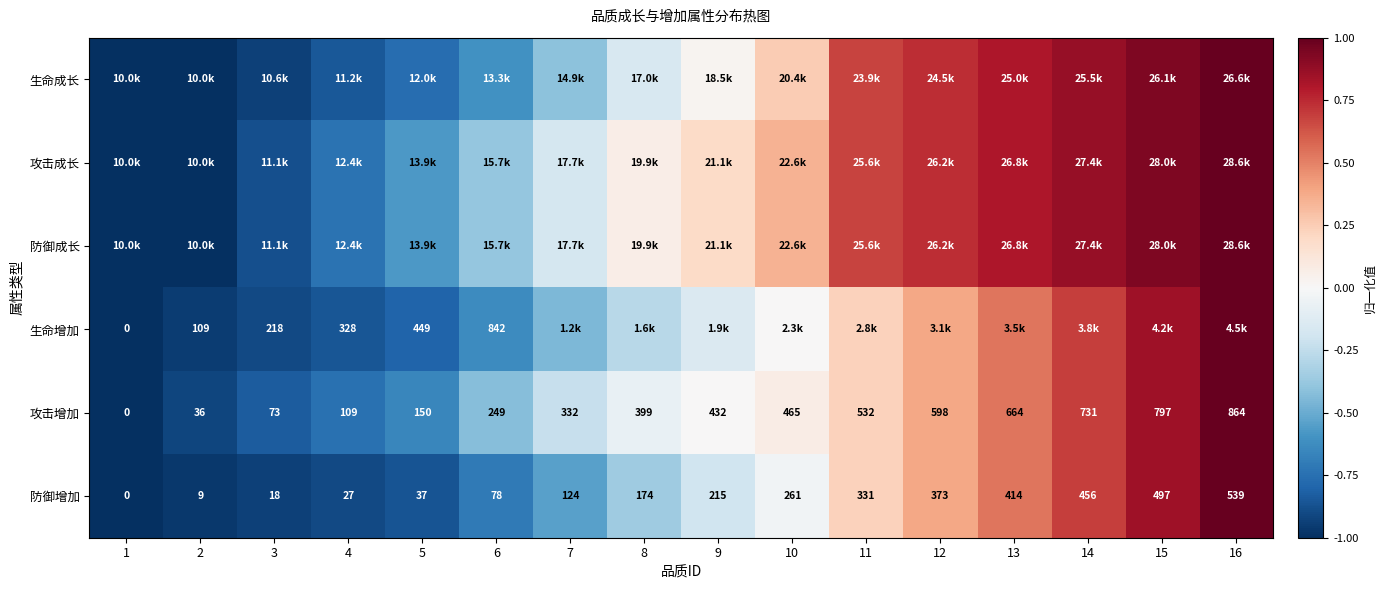

True or false: 生命成长 has a value of 0.6 at 14.

False